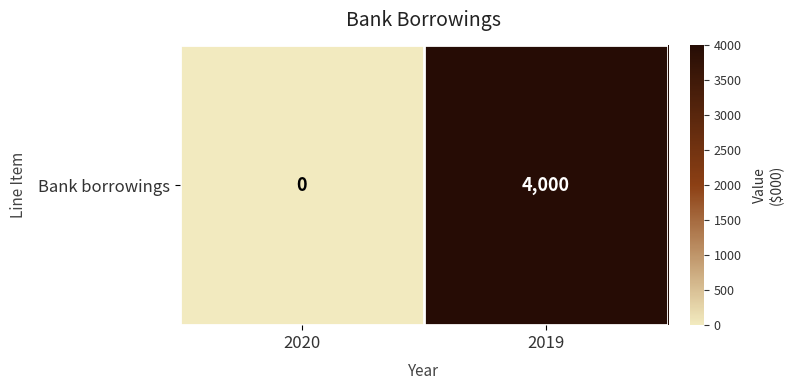

Which category has the lowest value across all series?

2020